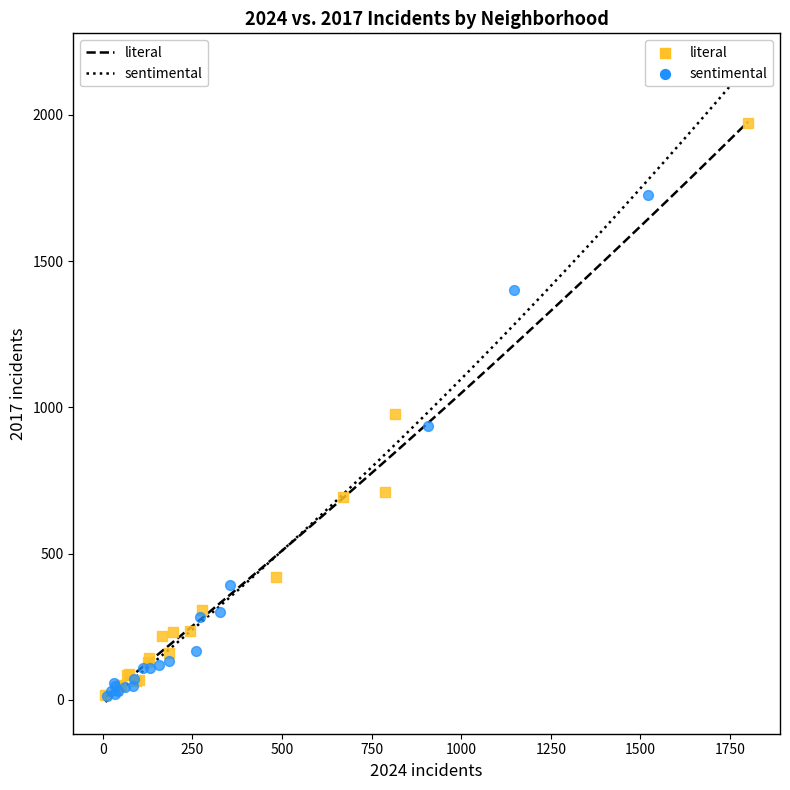

Which series has the widest spread of Y values?

literal